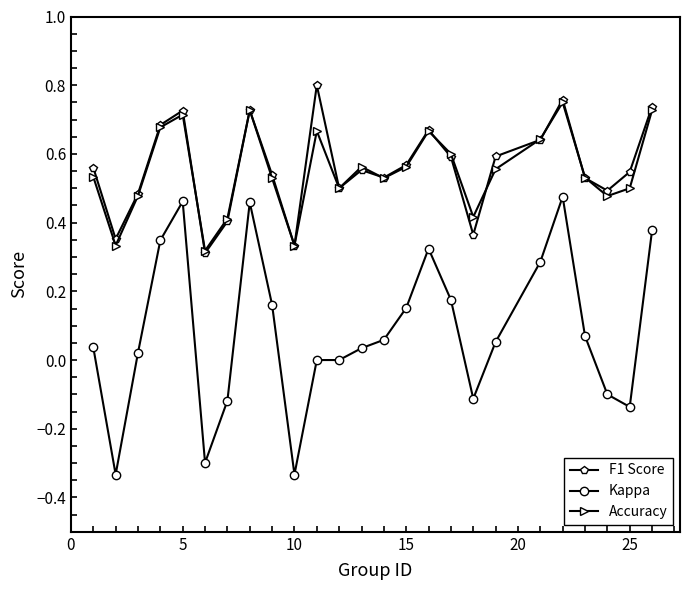

In Accuracy, how many points are lower than both neighbors (excluding endpoints)?

7